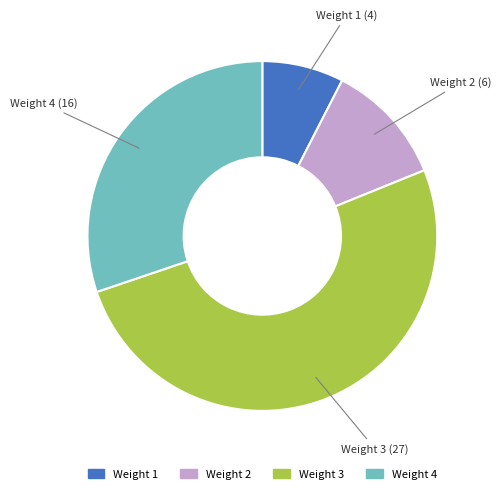

What is the majority slice?

Weight 3